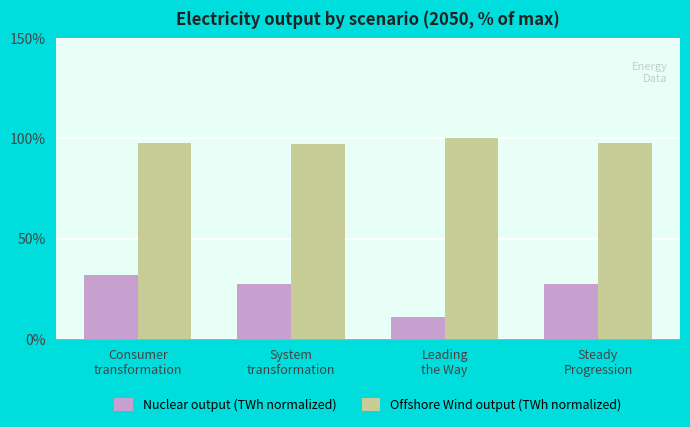

What is the label of the 2nd bar from the right?

Leading
the Way